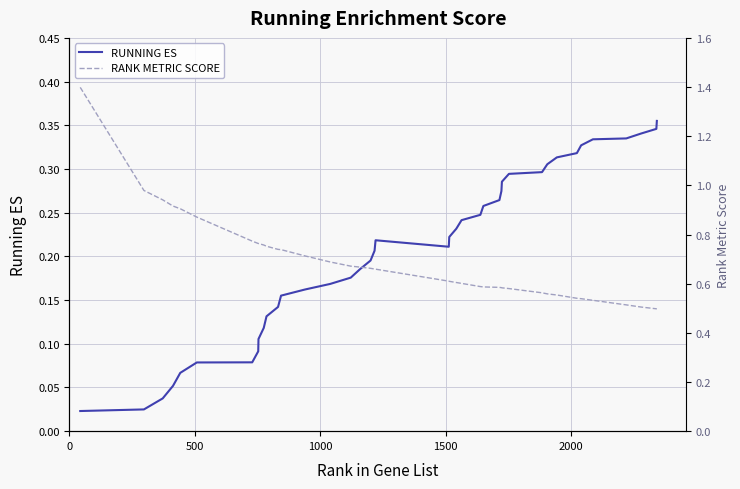

Rank the series by their maximum value, from highest to lowest.

RANK METRIC SCORE, RUNNING ES